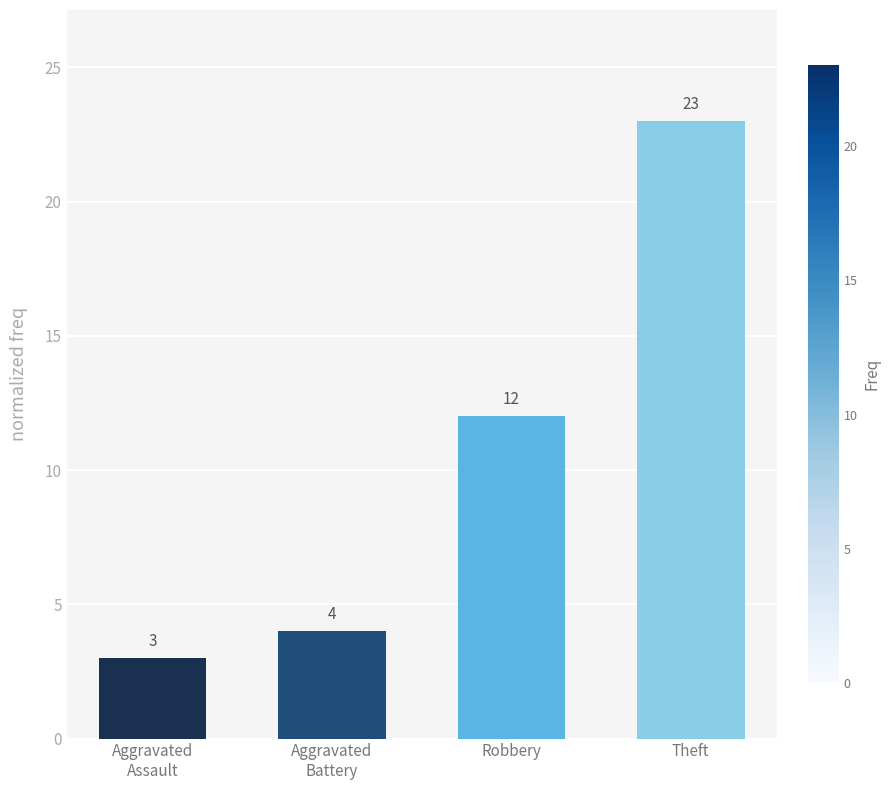

Reading right to left, extract all data points from this chart.

23	12	4	3